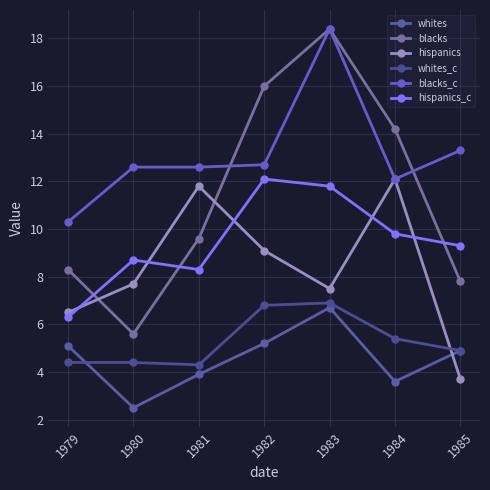

True or false: blacks and whites intersect in this chart.

False